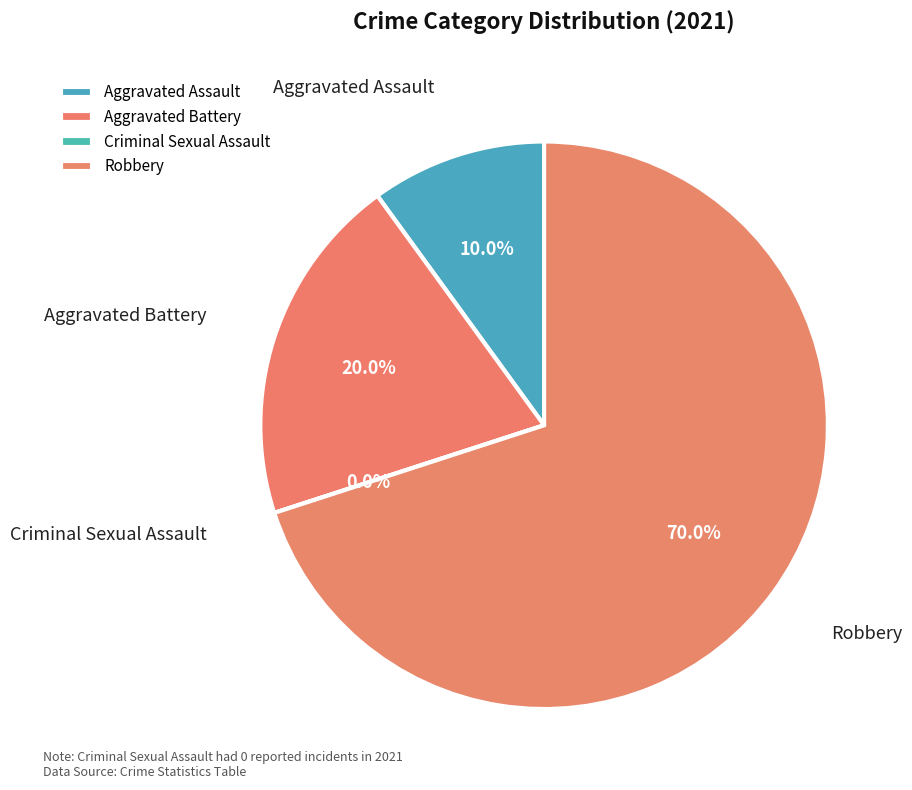

To the nearest percent, what is the combined percentage of Robbery and Aggravated Battery?

90%